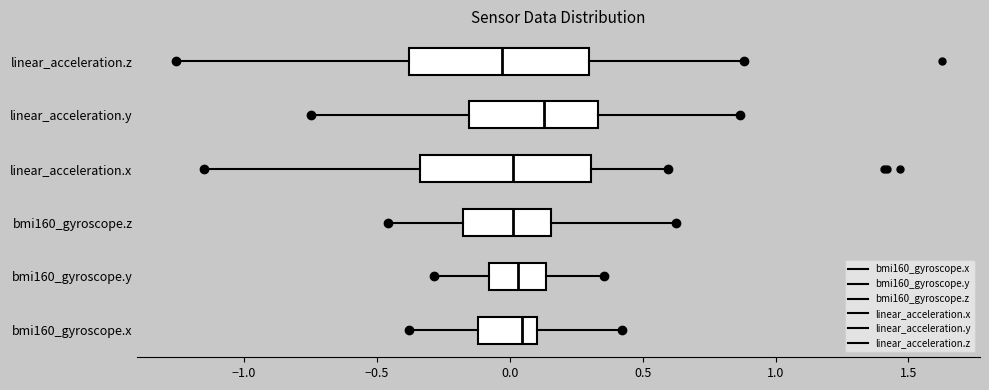

Reading bottom to top, read every box against the x-axis: the position of its median line, the range the box covers, and the ends of its whiskers. The values are not printed on the chart, so give them approximately, as read against the axis.

bmi160_gyroscope.x: median 0.05, box -0.10 to 0.10, whiskers -0.40 to 0.40
bmi160_gyroscope.y: median 0.05, box -0.10 to 0.15, whiskers -0.30 to 0.35
bmi160_gyroscope.z: median 0.00, box -0.20 to 0.15, whiskers -0.45 to 0.60
linear_acceleration.x: median 0.00, box -0.35 to 0.30, whiskers -1.15 to 0.60
linear_acceleration.y: median 0.15, box -0.15 to 0.35, whiskers -0.75 to 0.85
linear_acceleration.z: median -0.05, box -0.40 to 0.30, whiskers -1.25 to 0.90